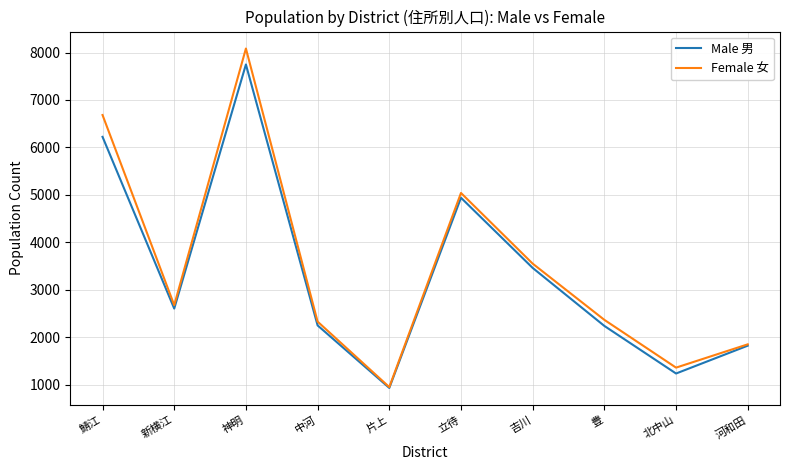

What is the total value across all series at 鯖江?

12904